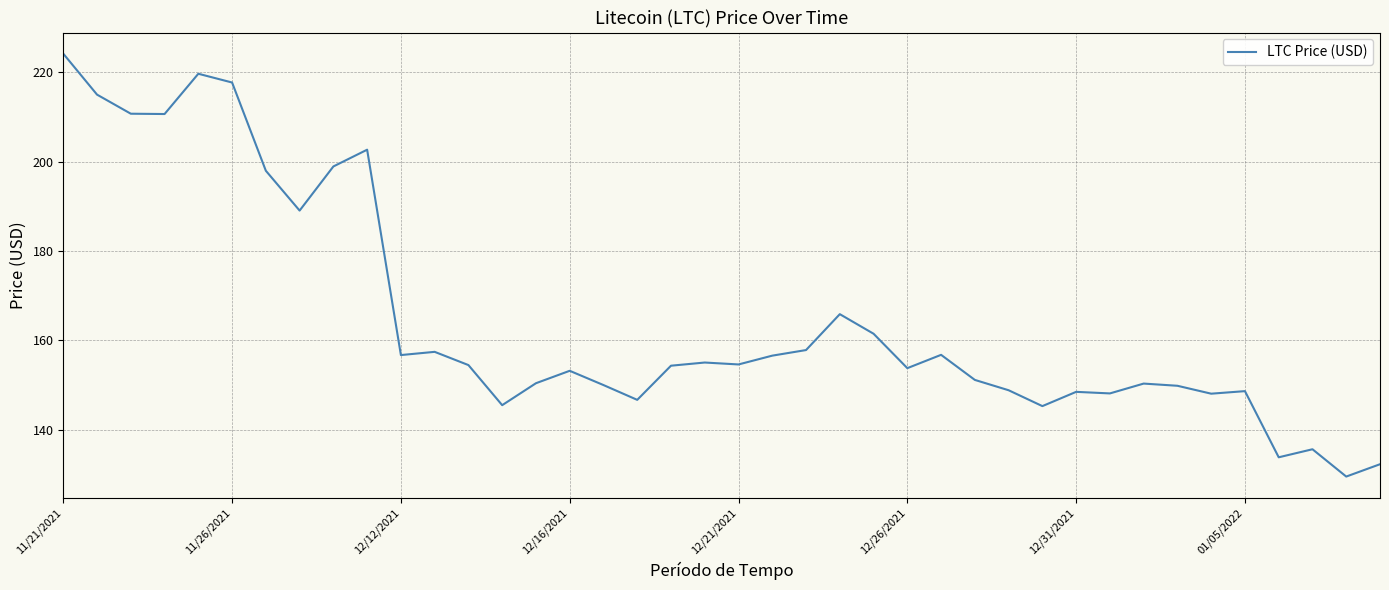

What is the smallest value displayed?

129.5